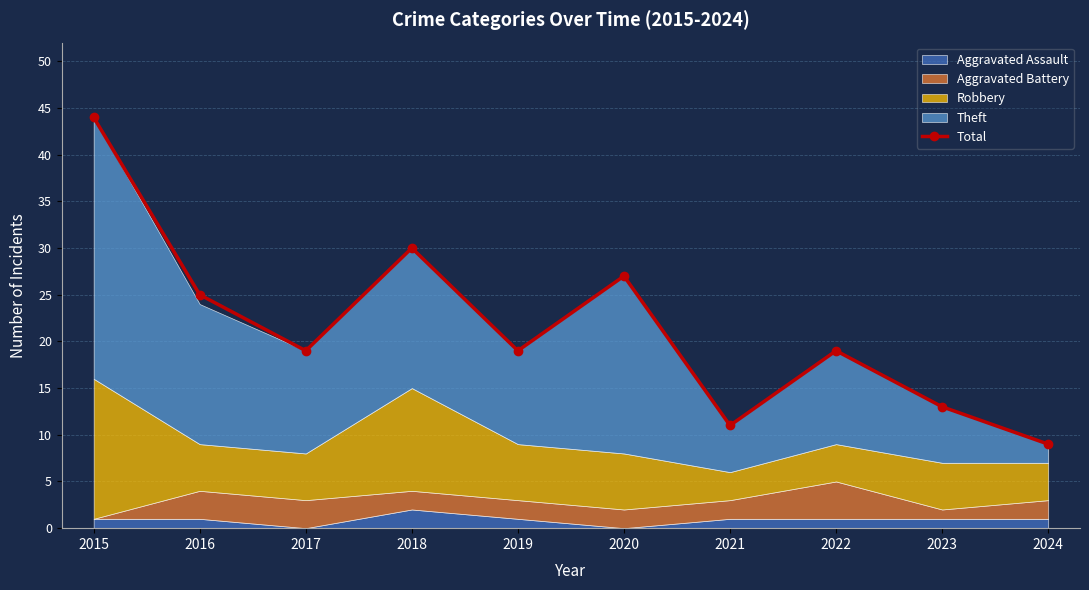

Does the chart have visible grid lines?

Yes